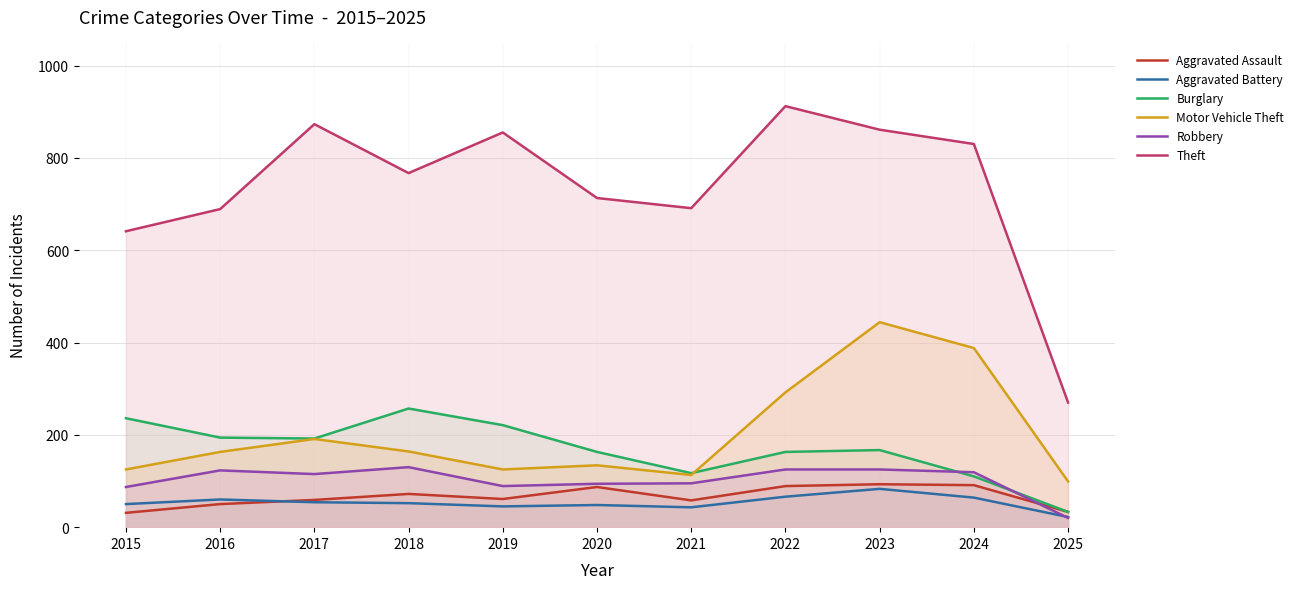

Which series has the largest range (max minus min)?

Theft